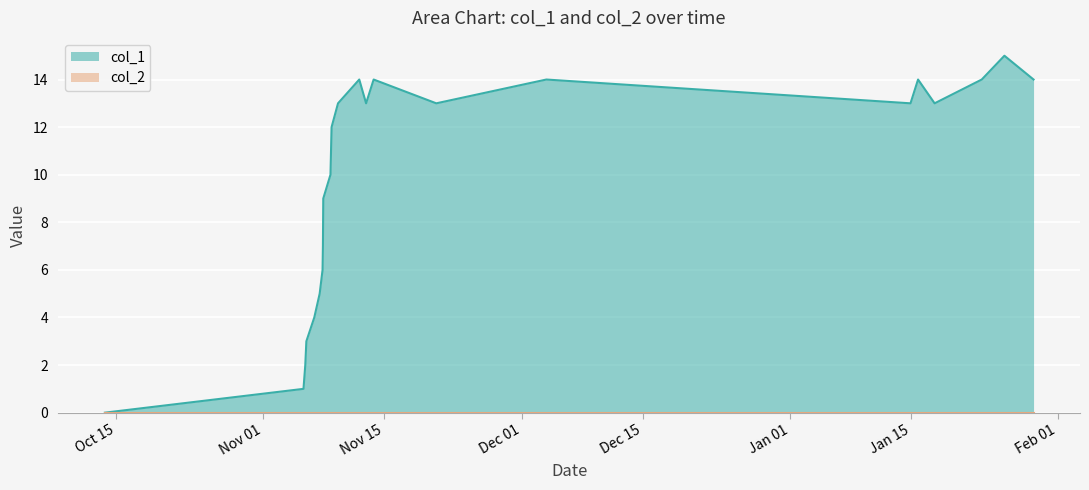

Which series has the widest spread of values?

col_1